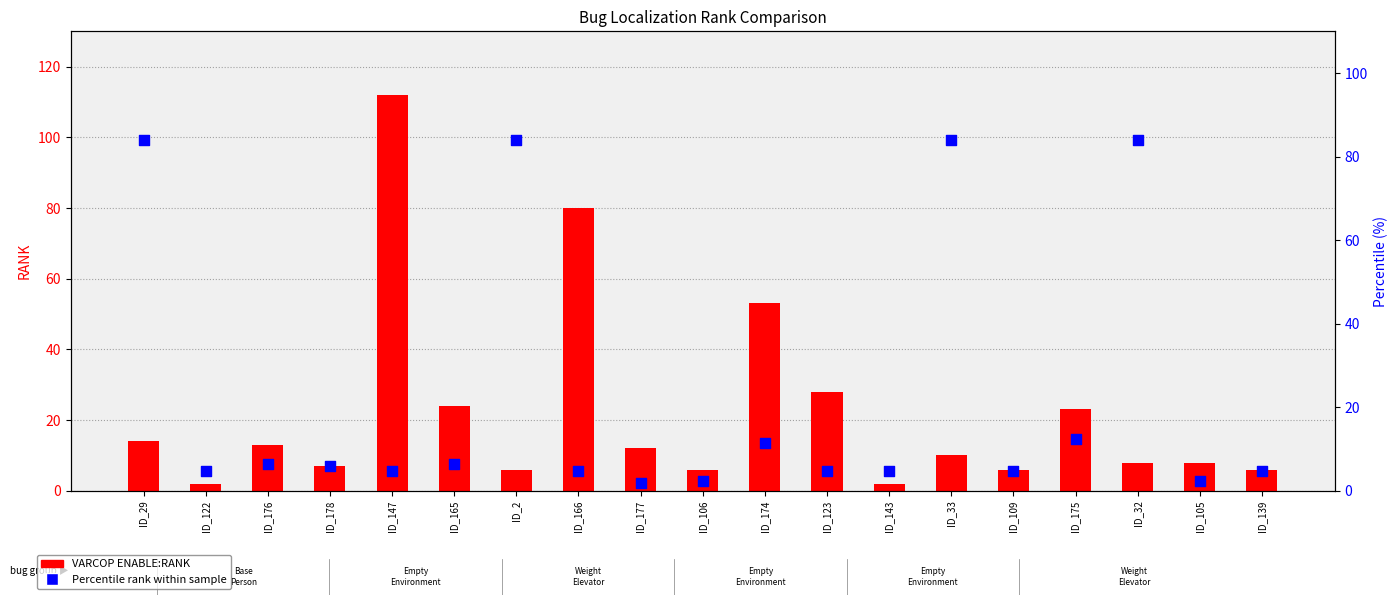

Which series has the widest spread of Y values?

VARCOP ENABLE:RANK